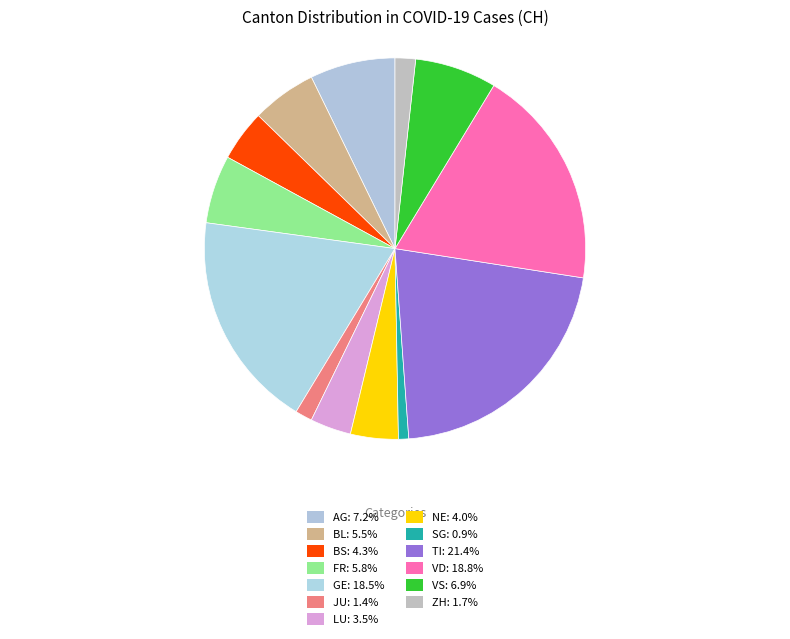

Is BL the majority of the pie?

No